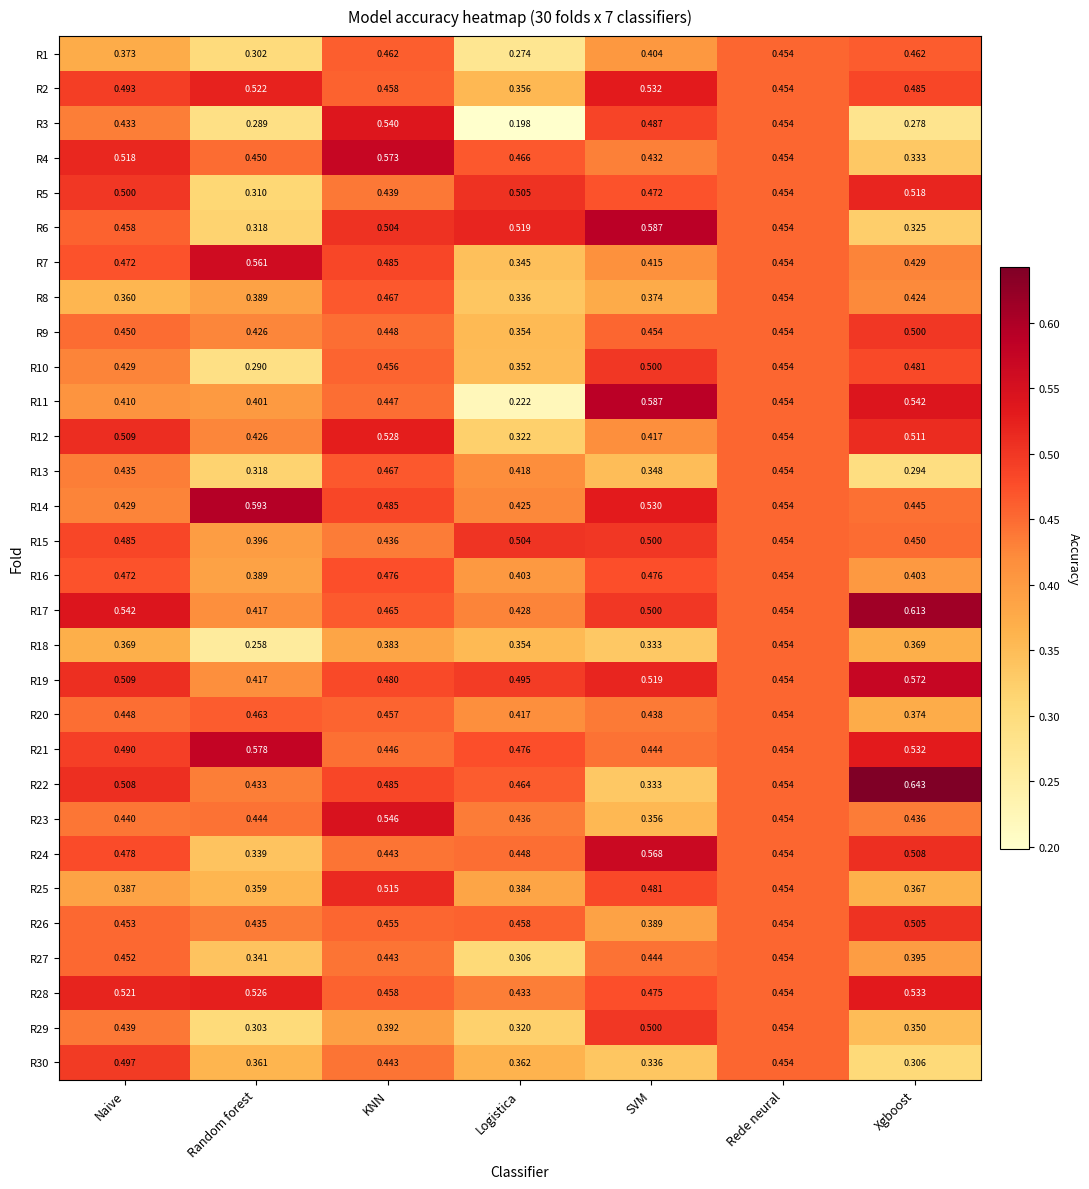

List the labels in order of R11 value, largest first.

SVM, Xgboost, Rede neural, KNN, Naive, Random forest, Logistica